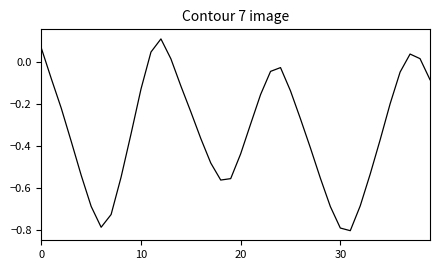

What is the difference between the maximum and minimum values?

0.9